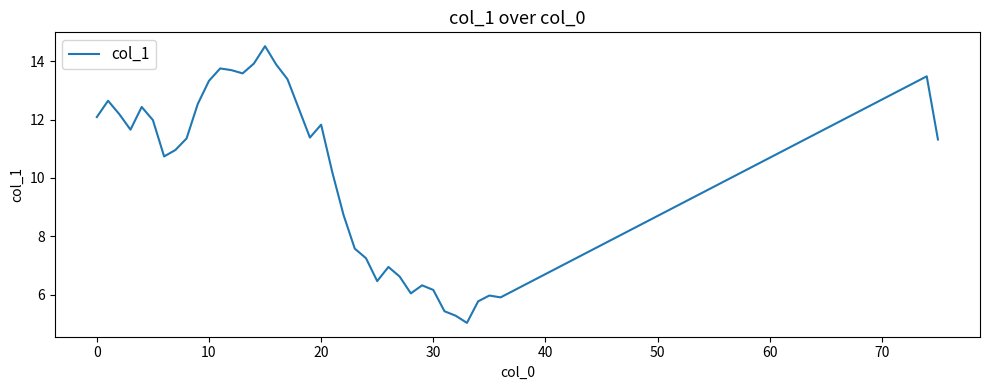

What is the minimum value shown in the chart?

5.0